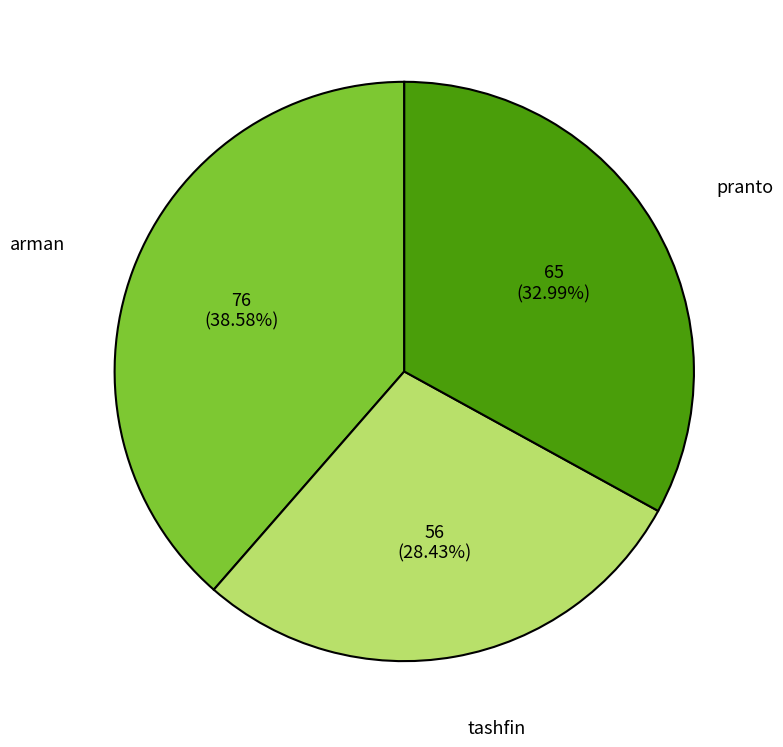

Rank the categories by value from highest to lowest.

arman, pranto, tashfin